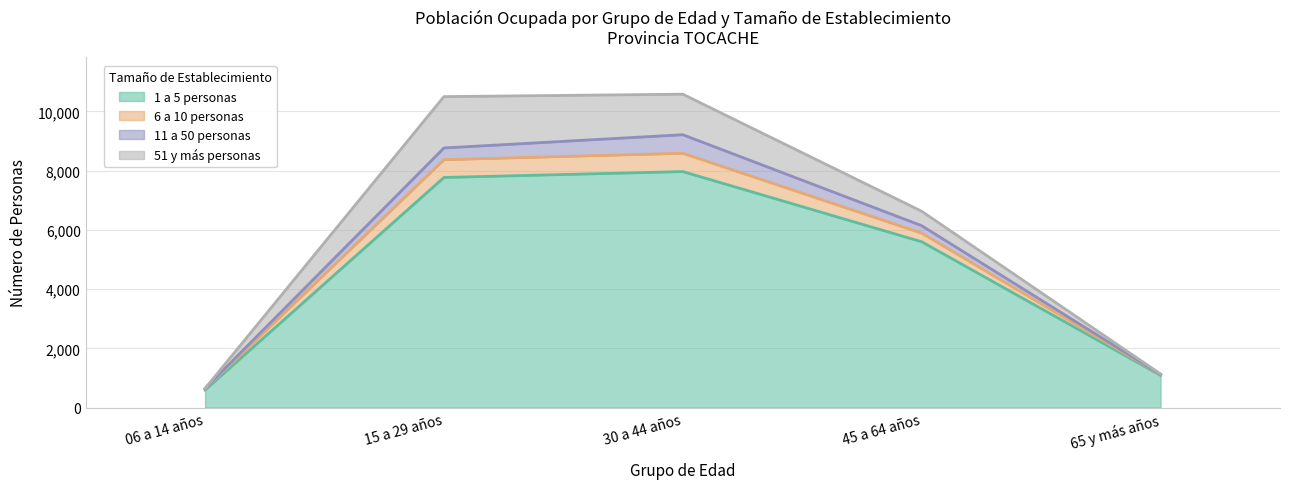

What is the label of the 3rd point from the left?

30 a 44 años